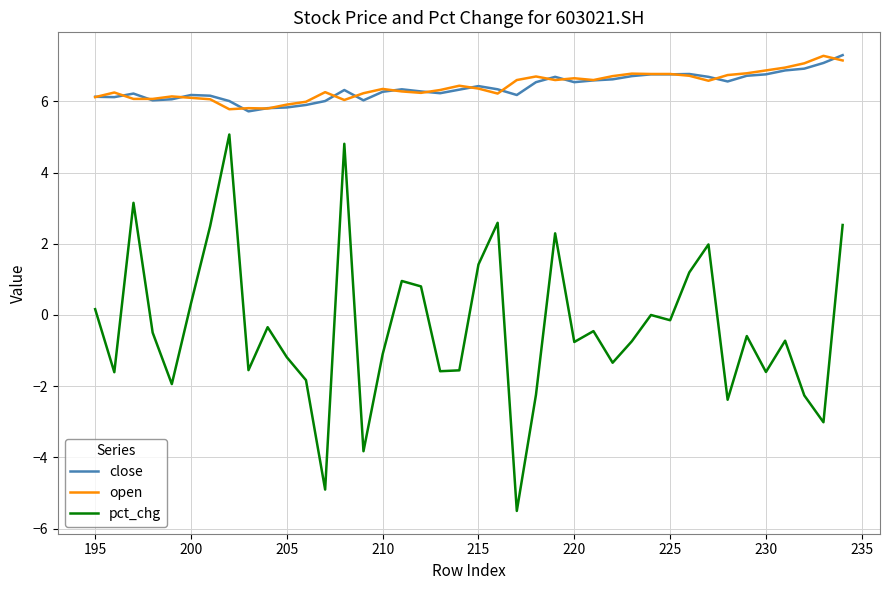

What is the sum of all close values?

255.8